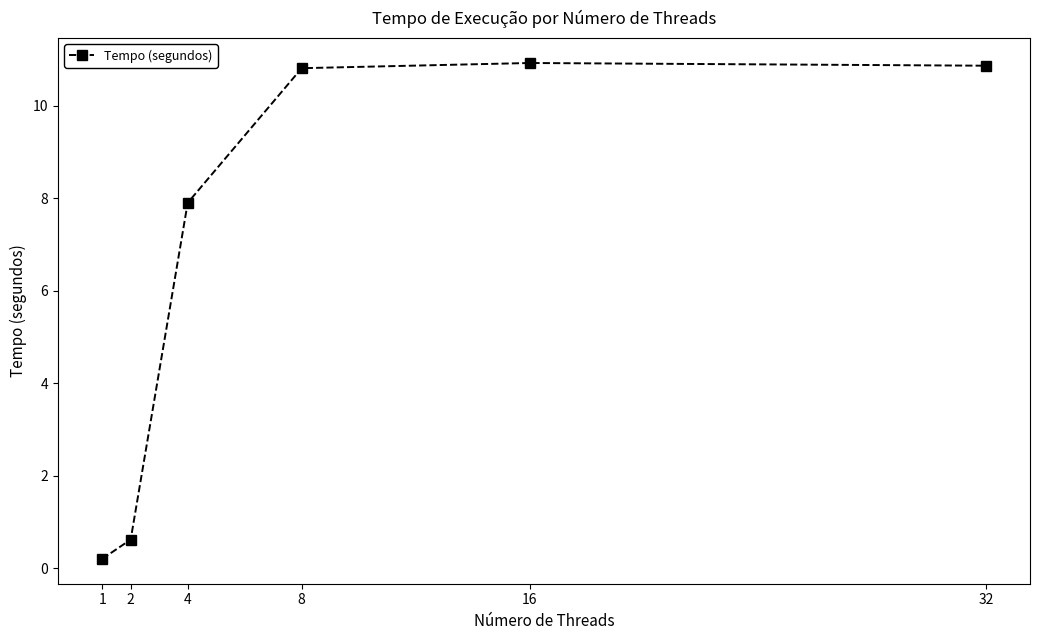

What is the sum of all values?

41.3